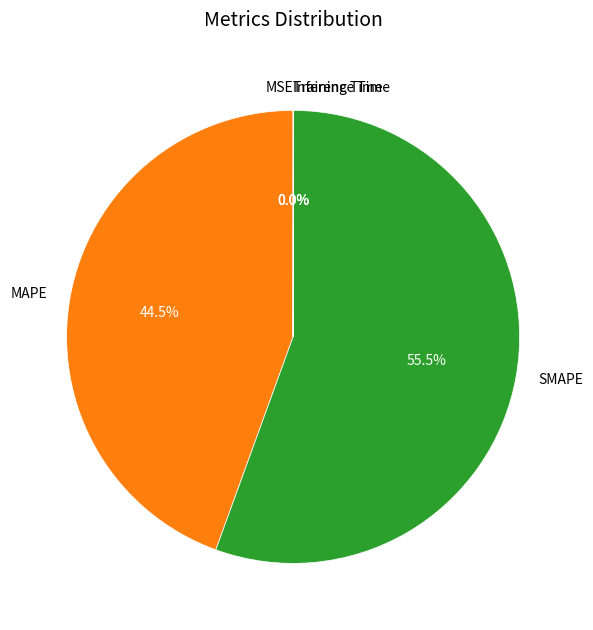

Which slice is the largest?

SMAPE